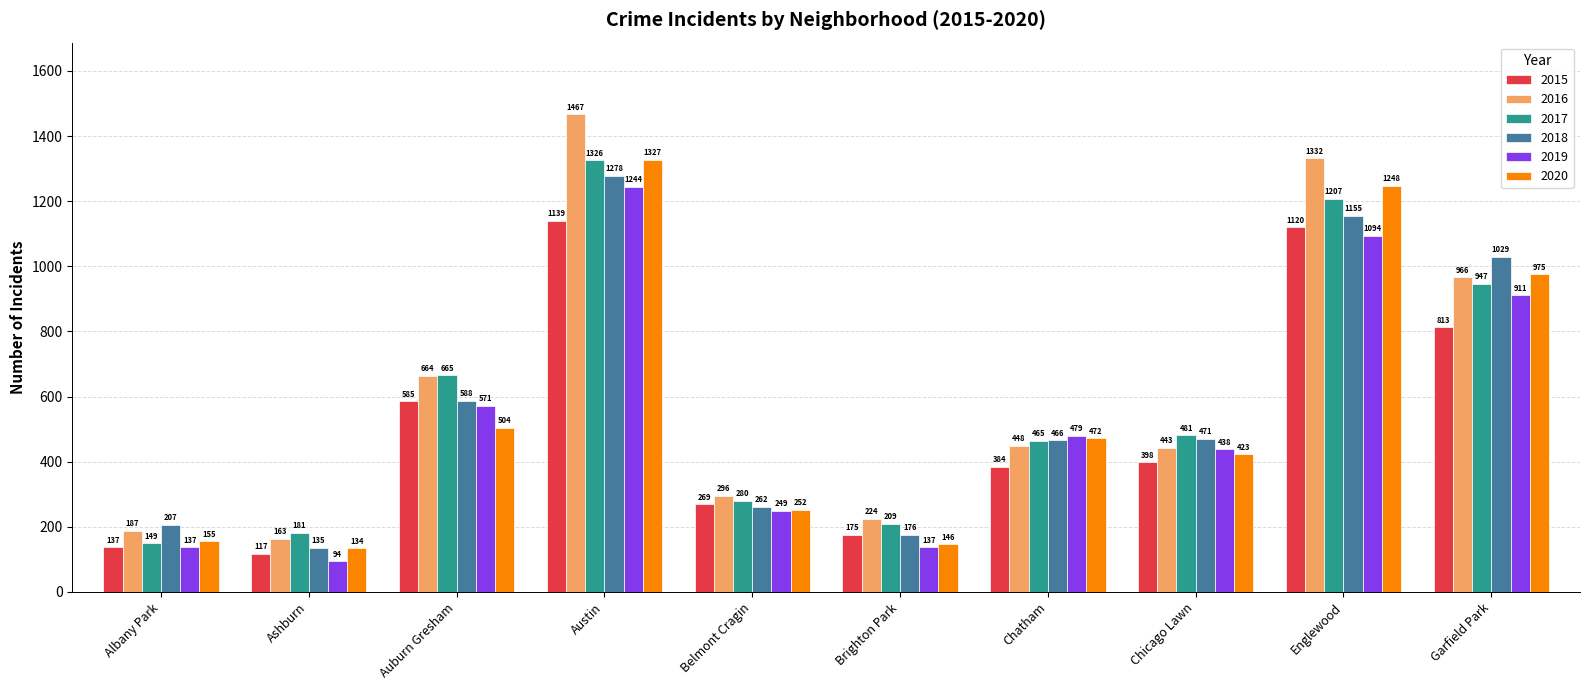

What is the difference between the maximum and minimum values in the 2019 series?

1150